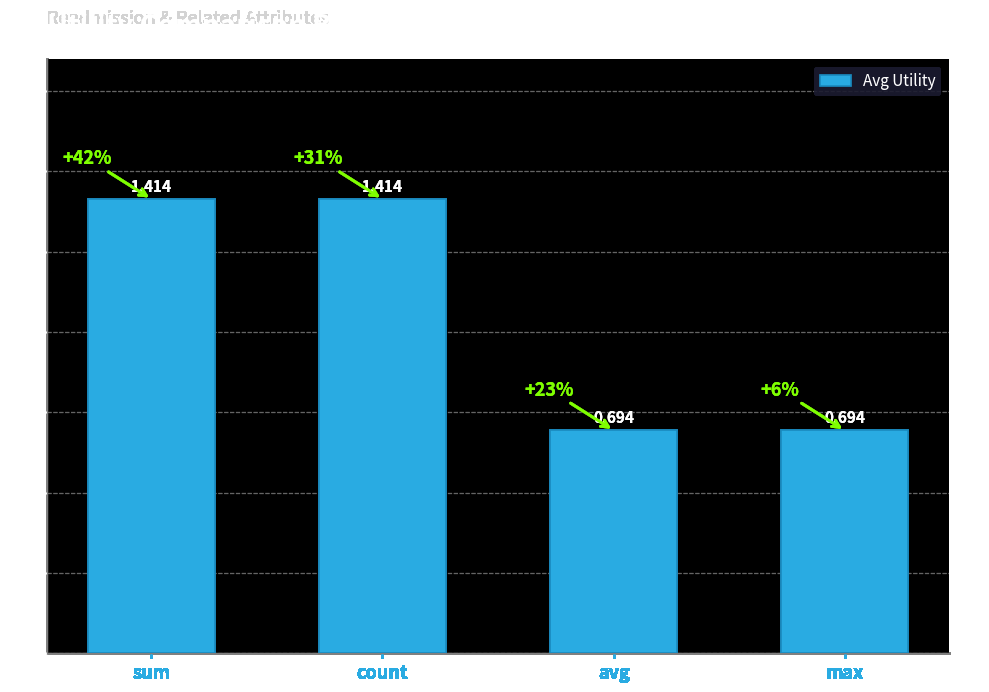

How many bars are there in total?

4